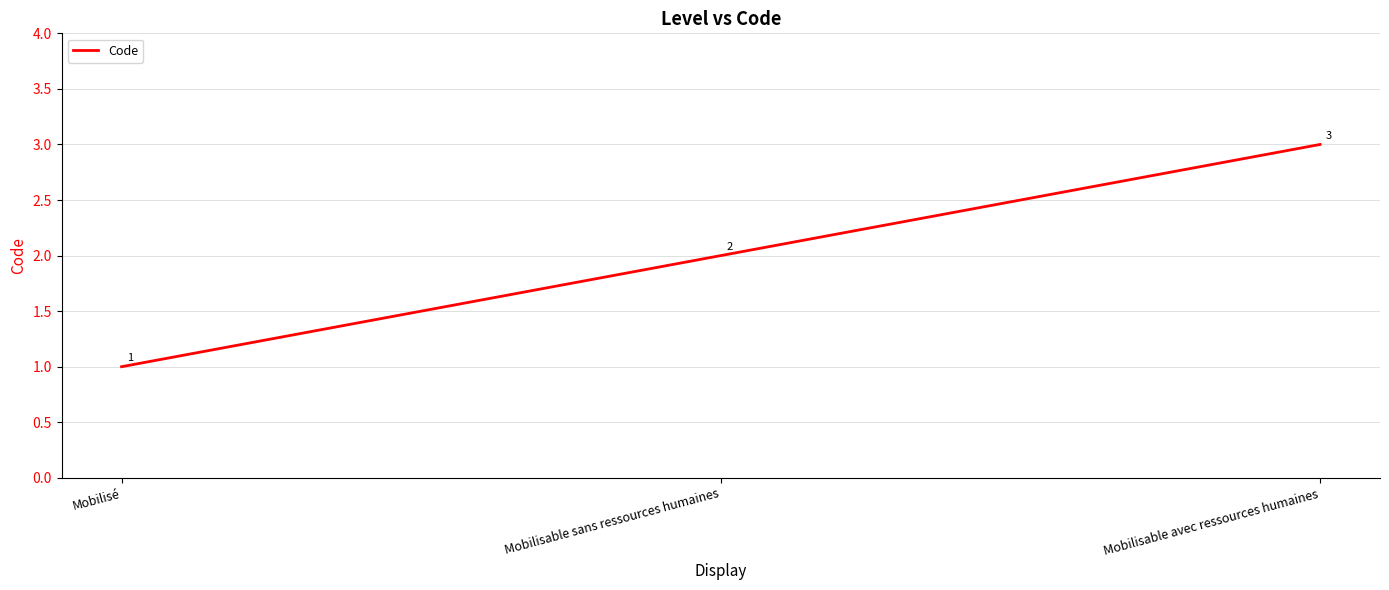

What position from the left is Mobilisable avec ressources humaines?

3